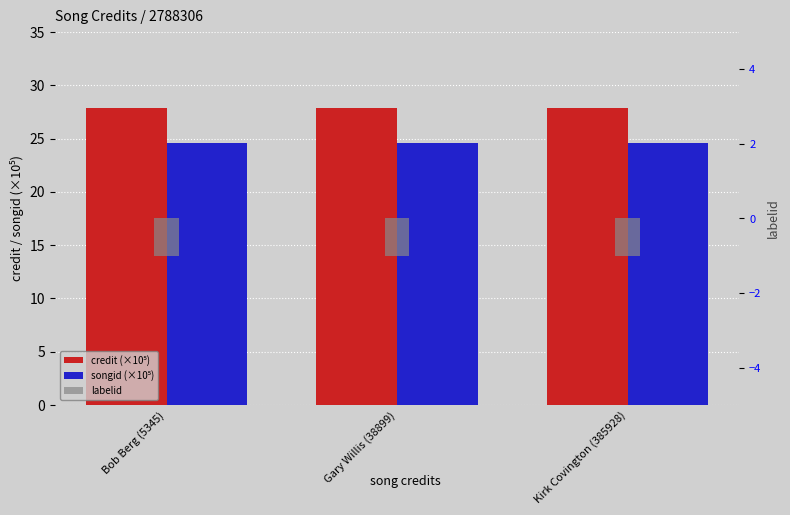

What is the maximum value shown in the chart?

27.9